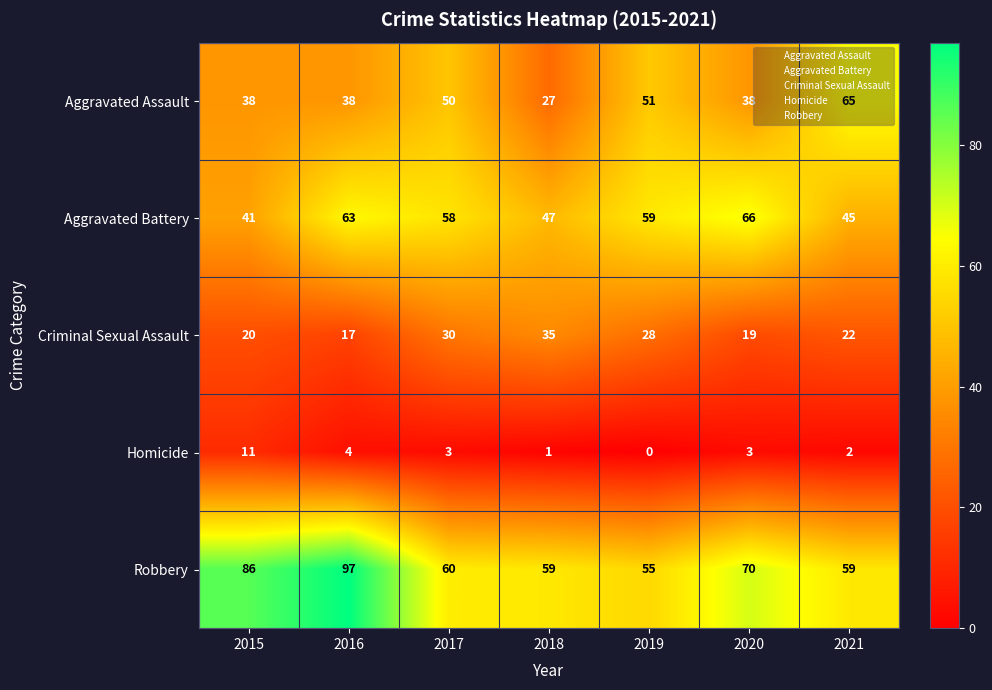

What is the difference between the Criminal Sexual Assault values at 2016 and 2015?

3